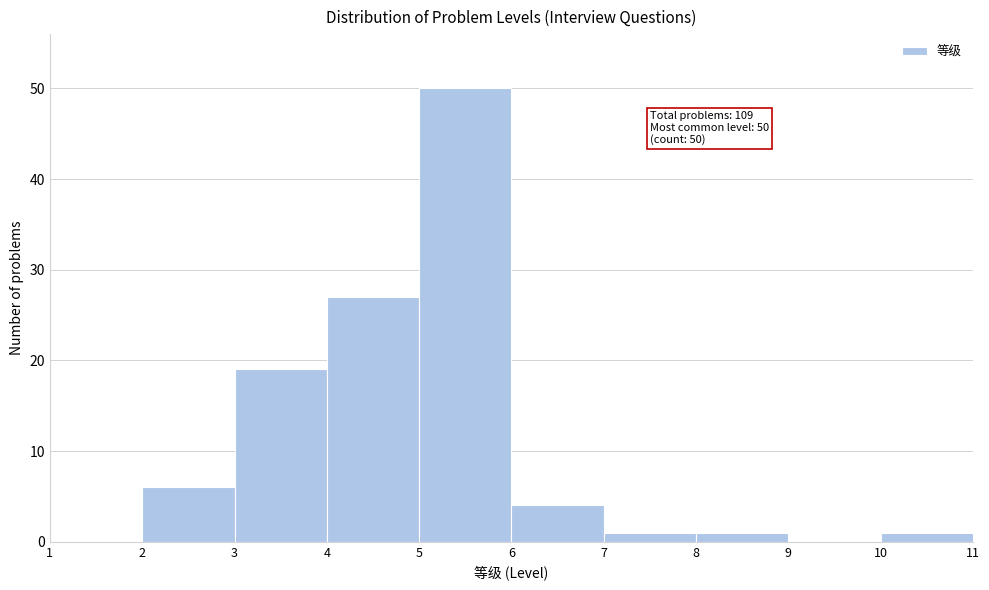

Over which range of the x-axis is the bar tallest?

5 to 6